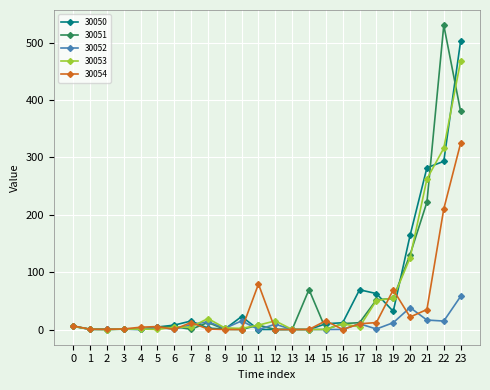

Which series changed the most between 22 and 23?

30050